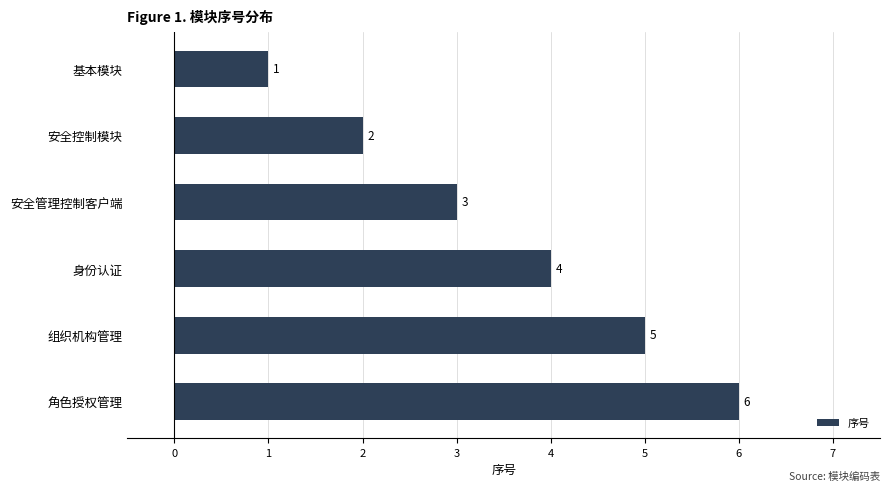

List the labels in order of value, largest first.

角色授权管理, 组织机构管理, 身份认证, 安全管理控制客户端, 安全控制模块, 基本模块